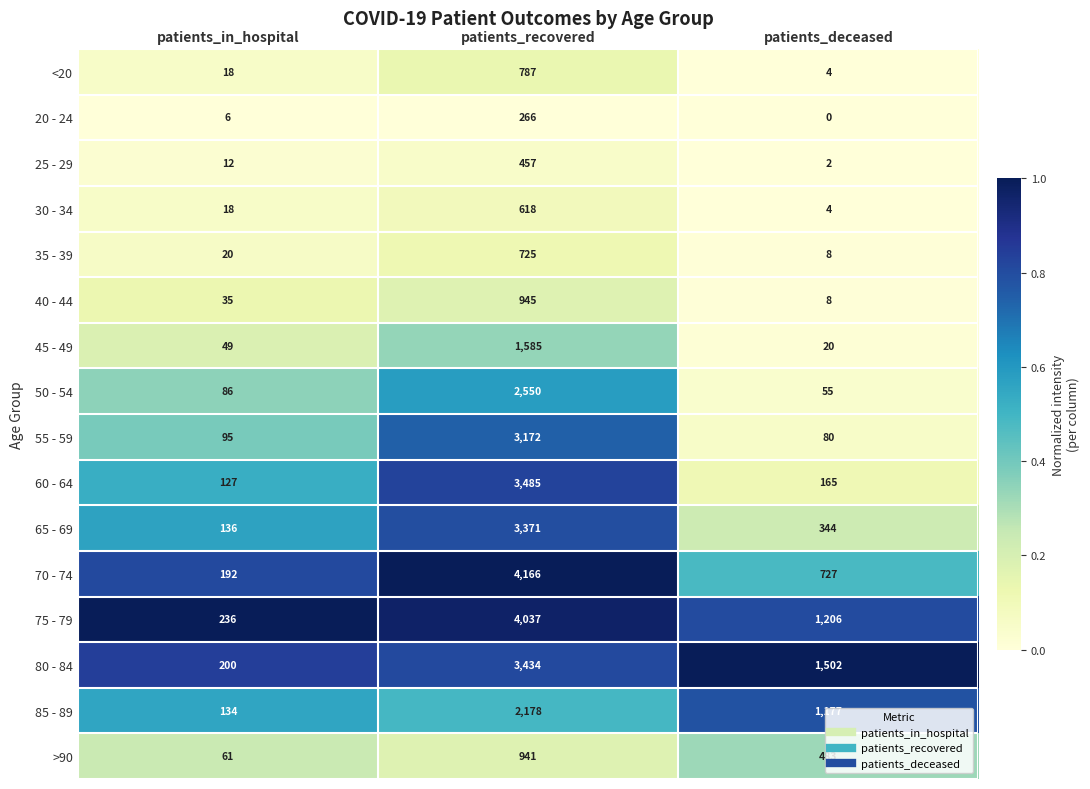

Which category has the highest value in the 65 - 69 series?

patients_recovered